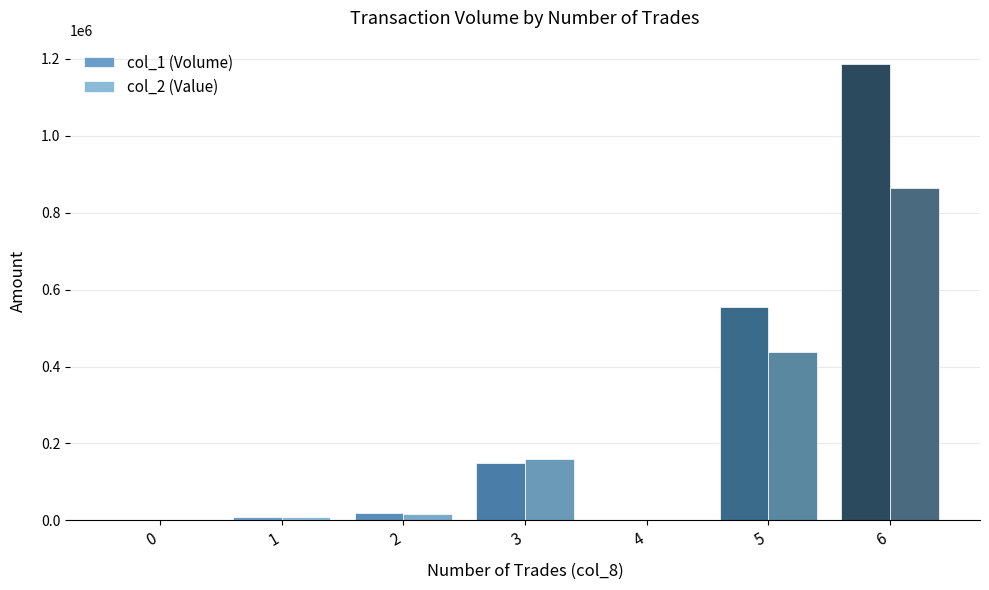

What is the spread (max minus min) of values at 6?

324720